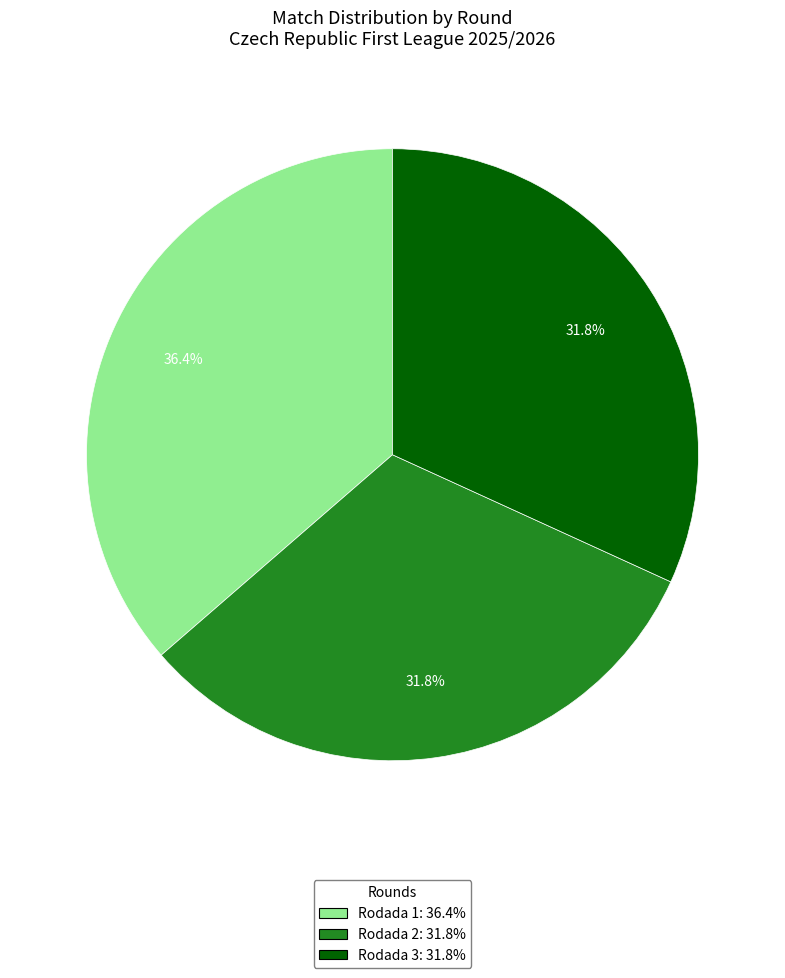

What portion of the pie excludes Rodada 3?

68.2%